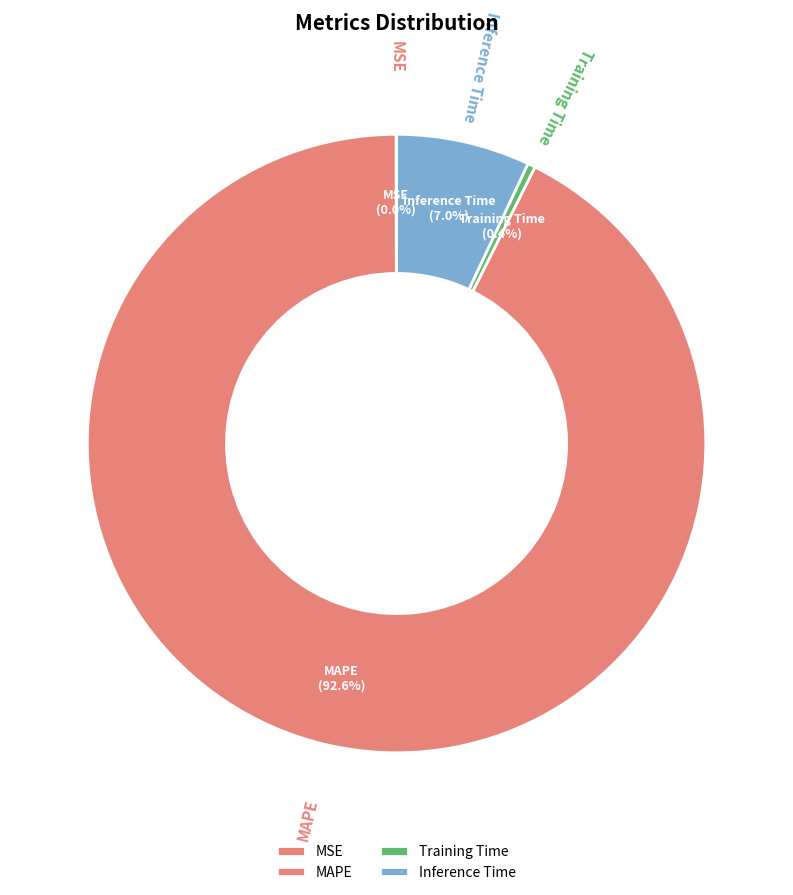

What percentage do Inference Time and MAPE together represent?

99.6%